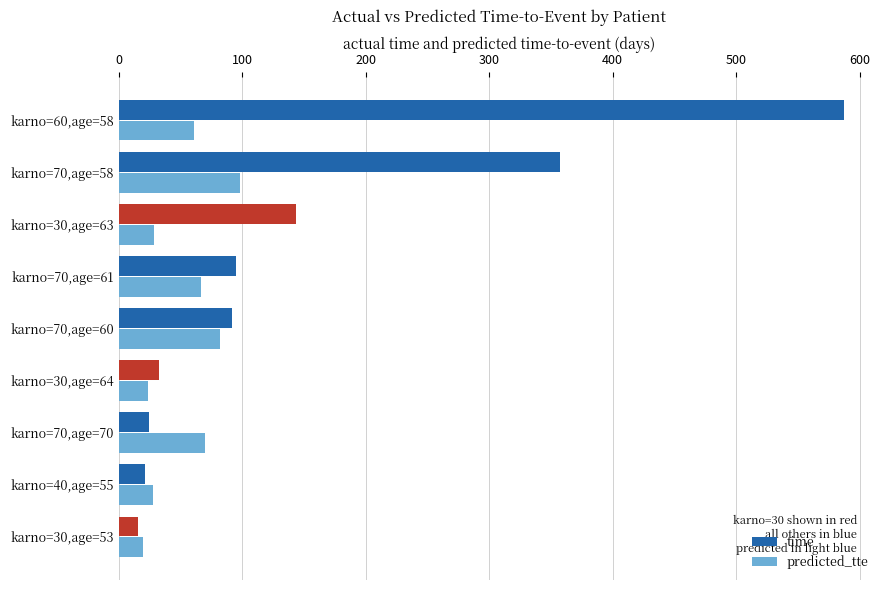

True or false: predicted_tte has a value of 69.8 at karno=70,age=70.

True